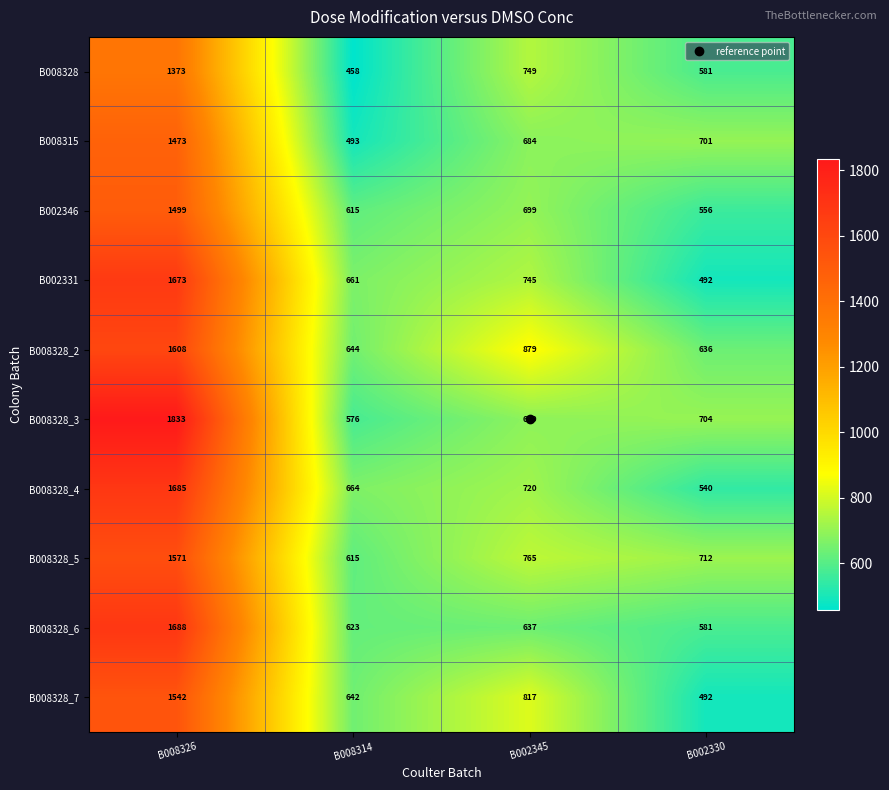

Rank the series by their maximum value, from highest to lowest.

B008328_3, B008328_6, B008328_4, B002331, B008328_2, B008328_5, B008328_7, B002346, B008315, B008328